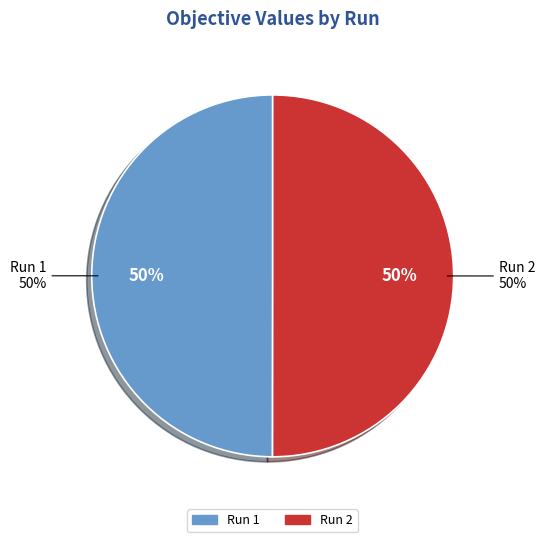

Is there a majority slice in this chart?

Yes